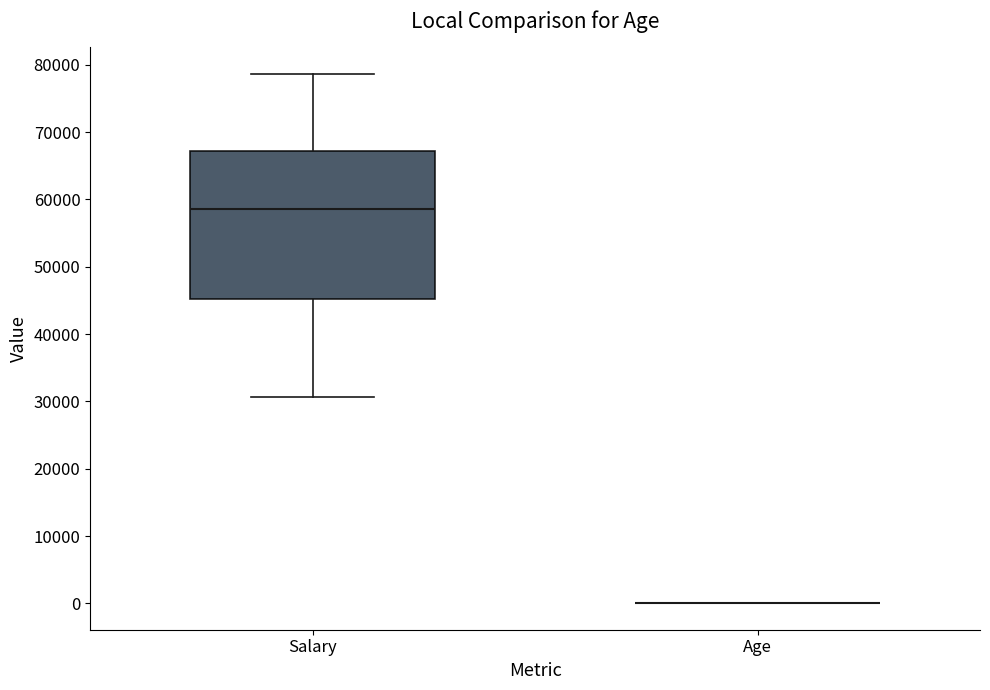

Where is the lower edge of the box for Salary on the y-axis? The values are not printed on the chart, so give them approximately, as read against the axis.

45000